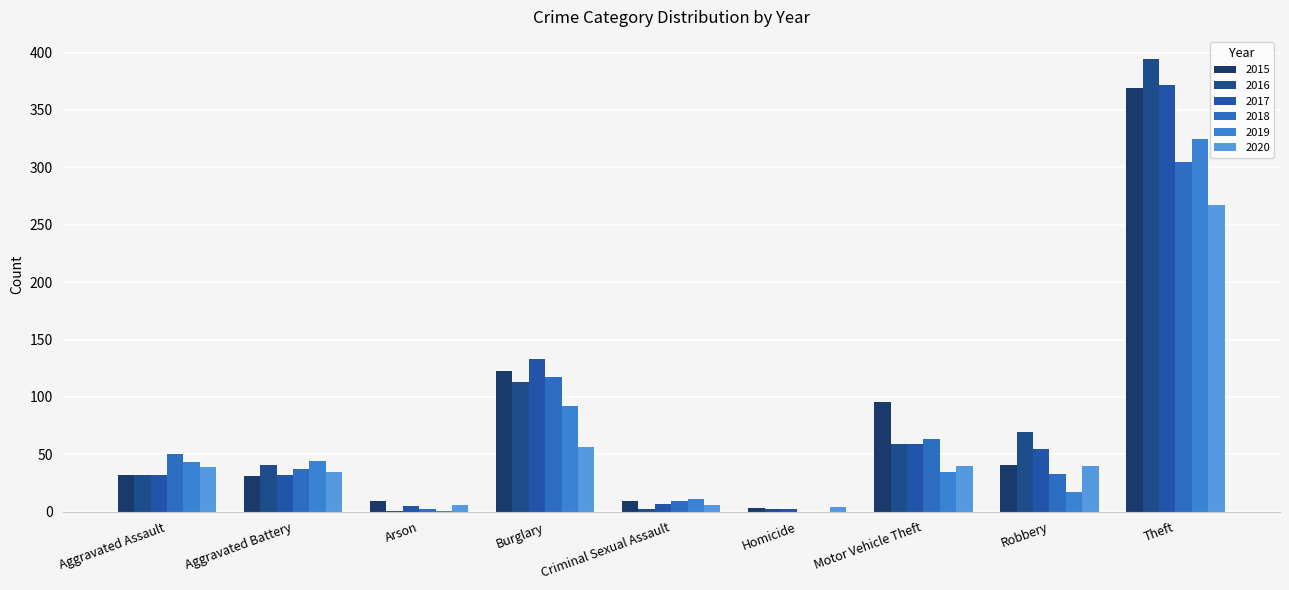

What is the lowest value of the 2016 series?

1